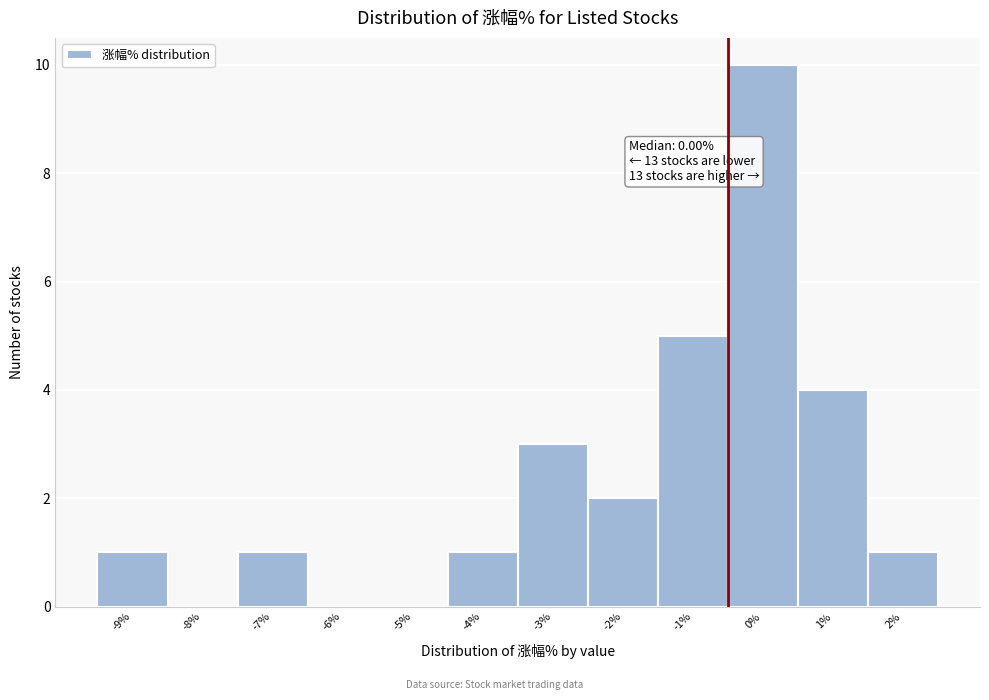

Reading left to right, extract all data points from this chart.

-9%=1	-8%=0	-7%=1	-6%=0	-5%=0	-4%=1	-3%=3	-2%=2	-1%=5	0%=10	1%=4	2%=1